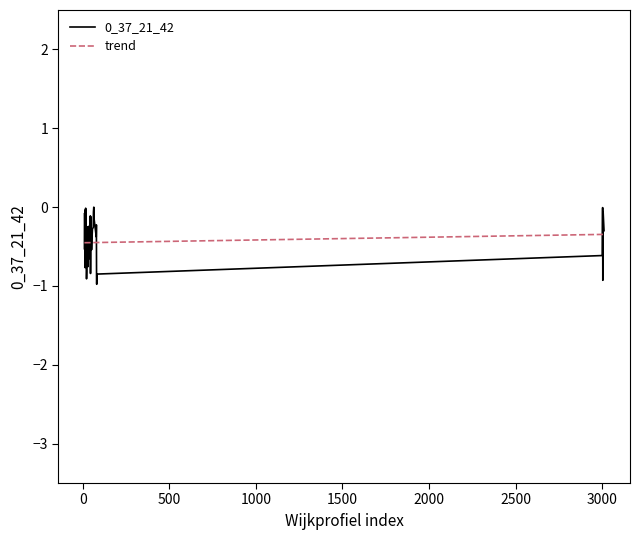

What is the lowest value of the trend series?

-0.5